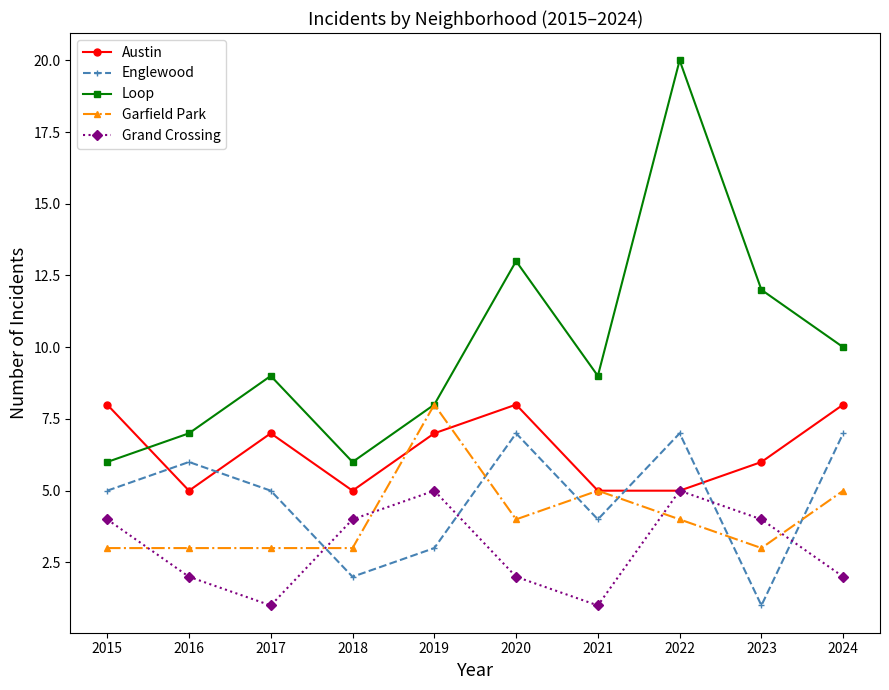

The value of Loop at 2016 is 11. True or false?

False